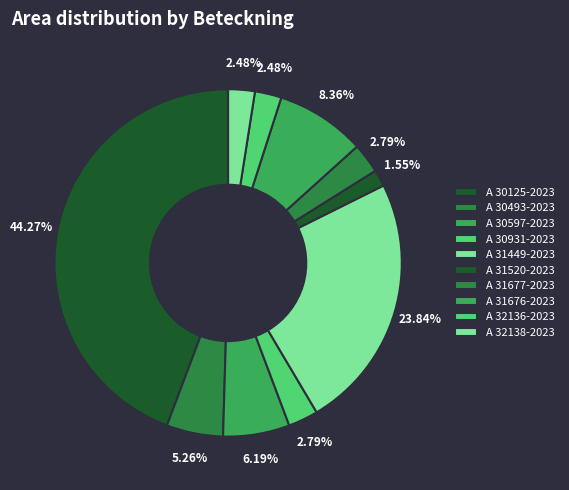

To the nearest percent, what is the difference between the A 32138-2023 and A 31520-2023 slice percentages?

1%